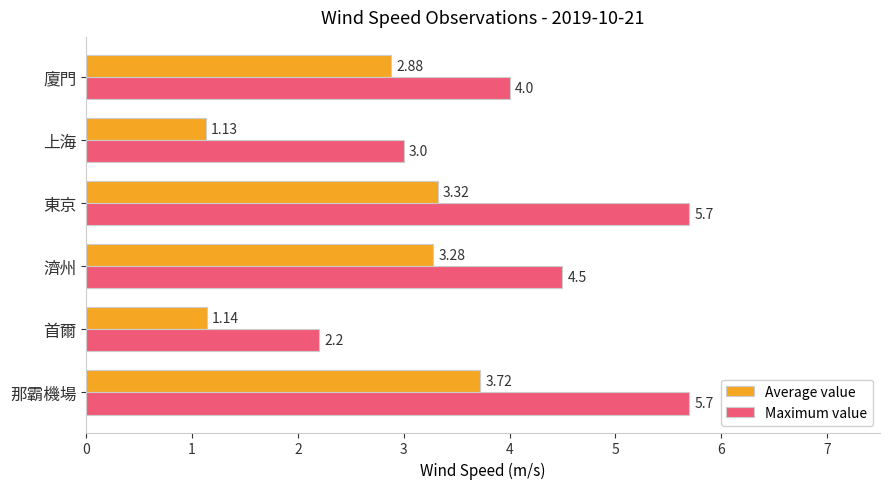

What is the sum of all Maximum value values?

25.1